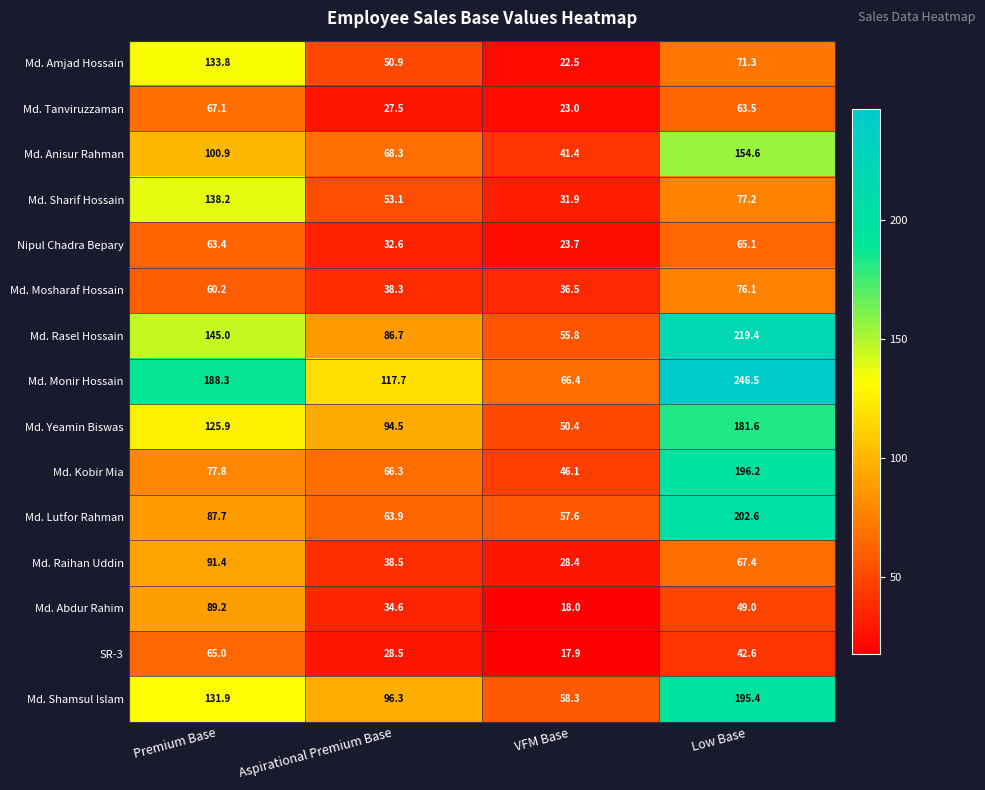

Between Premium Base and Low Base, which series saw the biggest shift?

Md. Kobir Mia